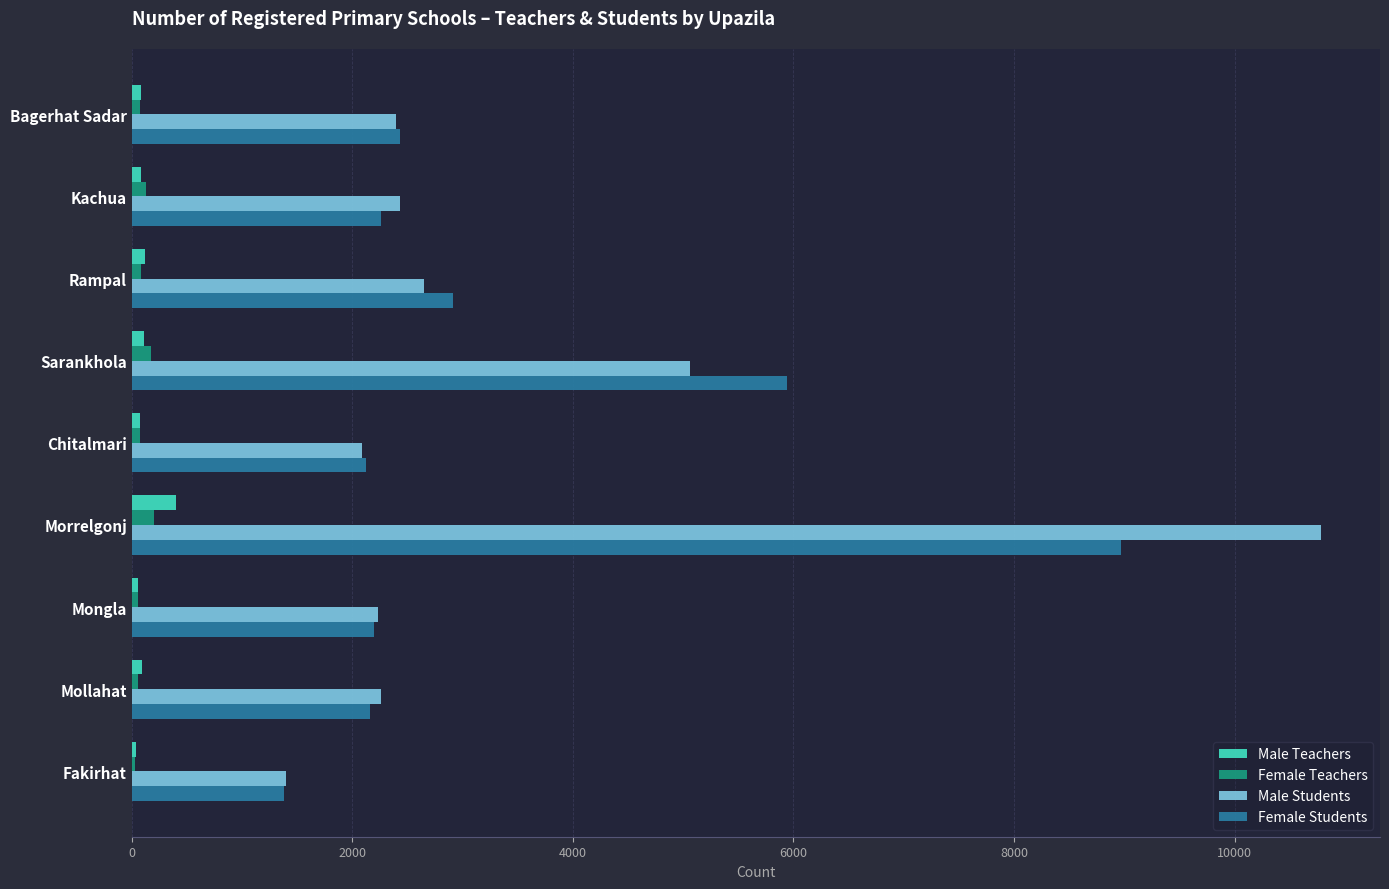

What is the average value of the Female Teachers series?

95